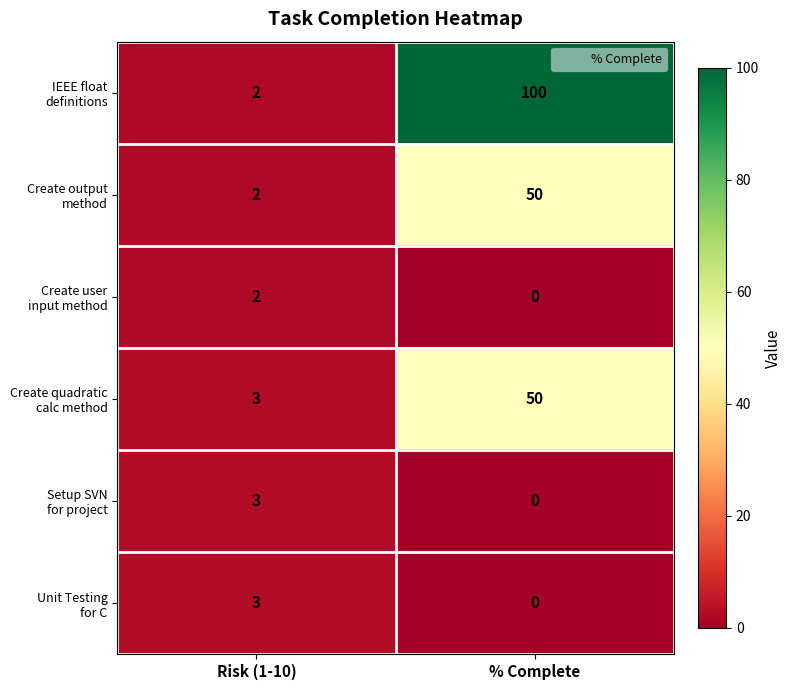

Which category has the highest value across all series?

% Complete